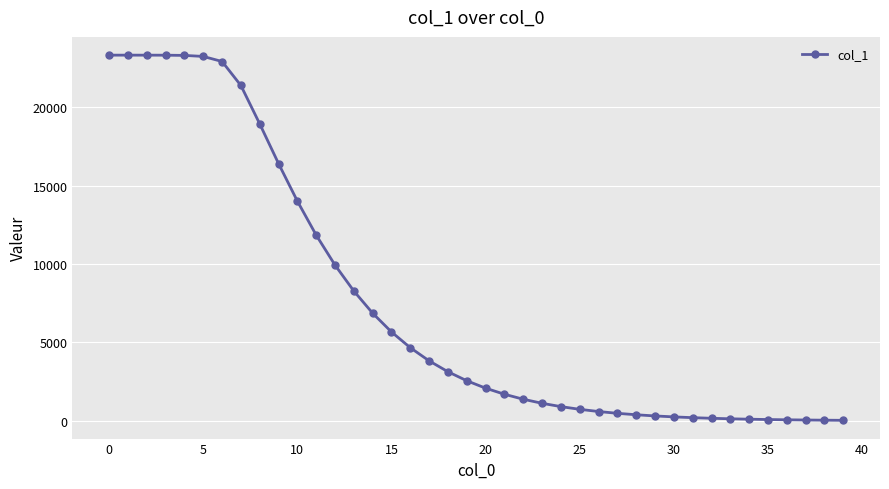

What is the value of the 12th point from the left?

11844.2